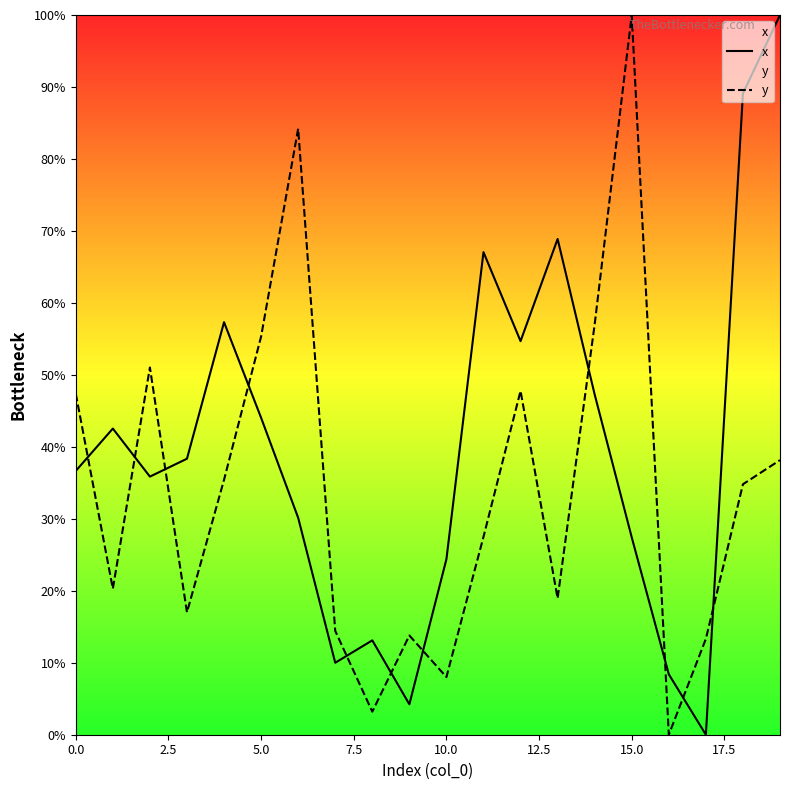

List the series in order of their overall mean, lowest first.

y, x